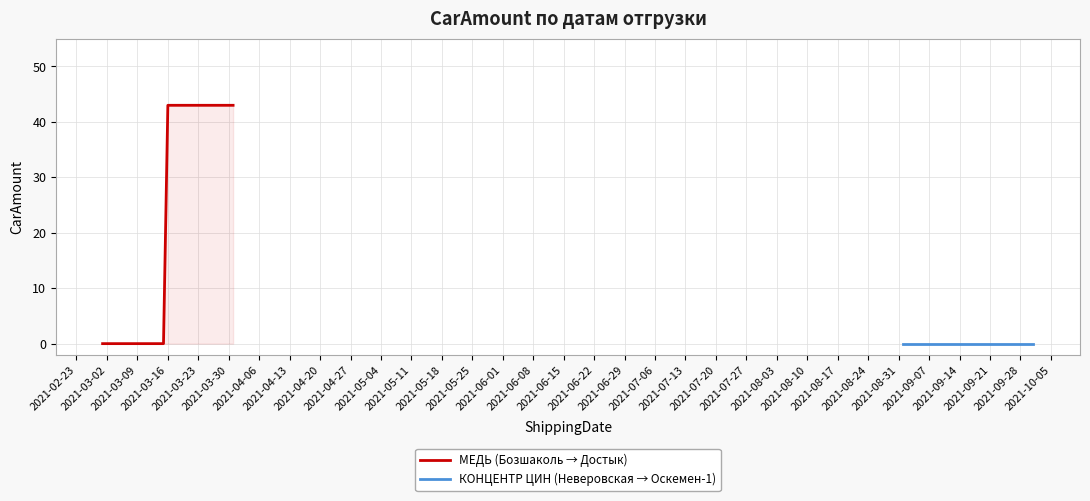

Is this an area chart (filled region under the line)?

No